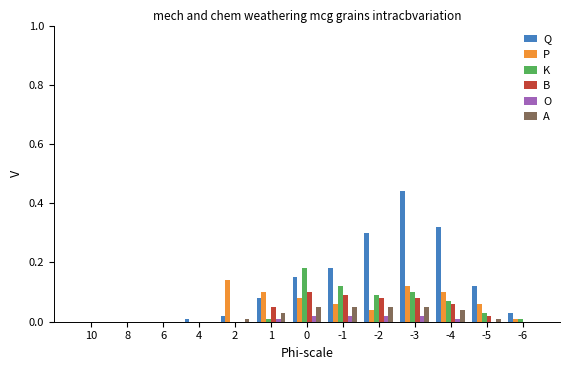

What is the sum of all K values?

0.6